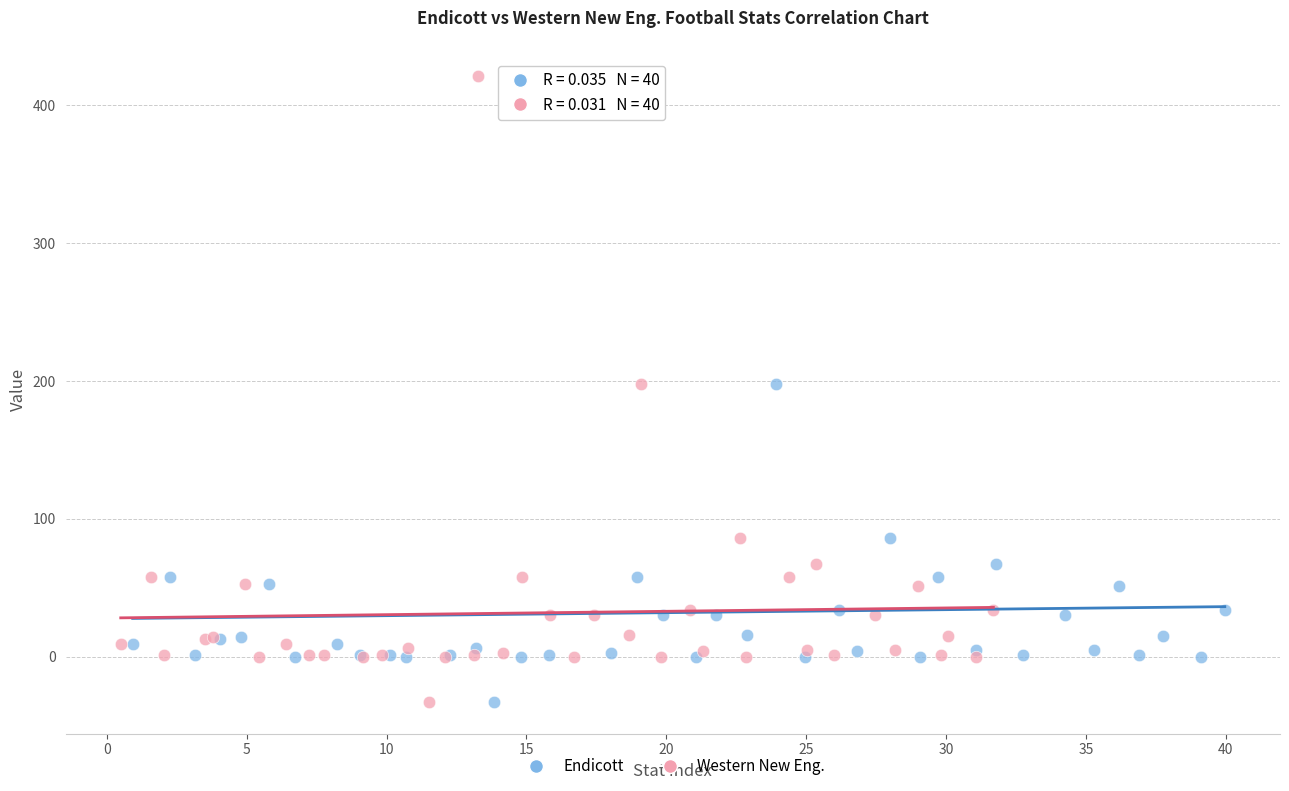

What are all the series names shown in the legend?

Endicott, Western New Eng.